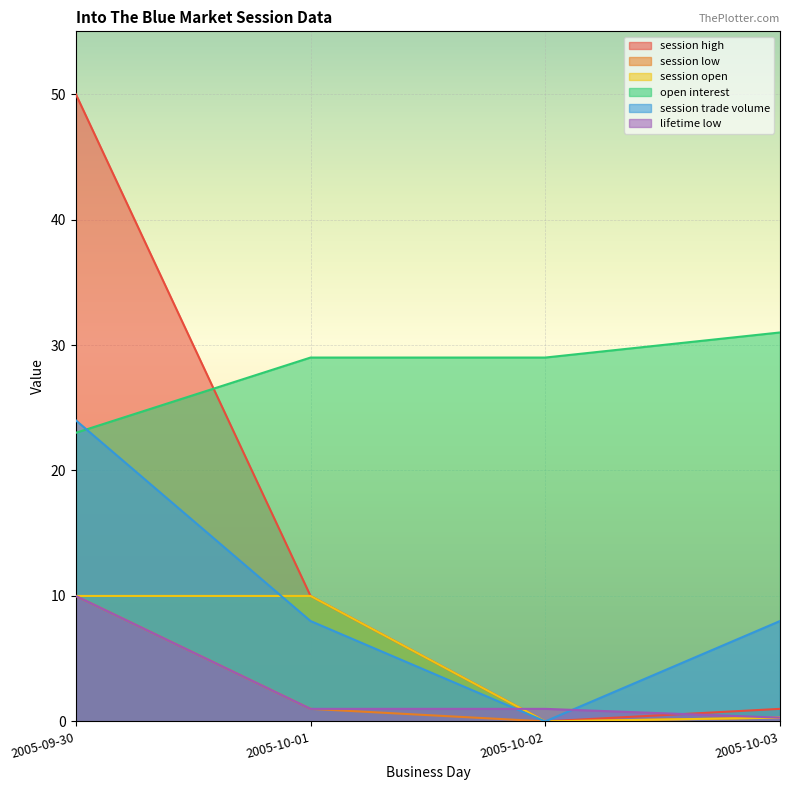

Read the session trade volume value at 2005-10-03.

8.0